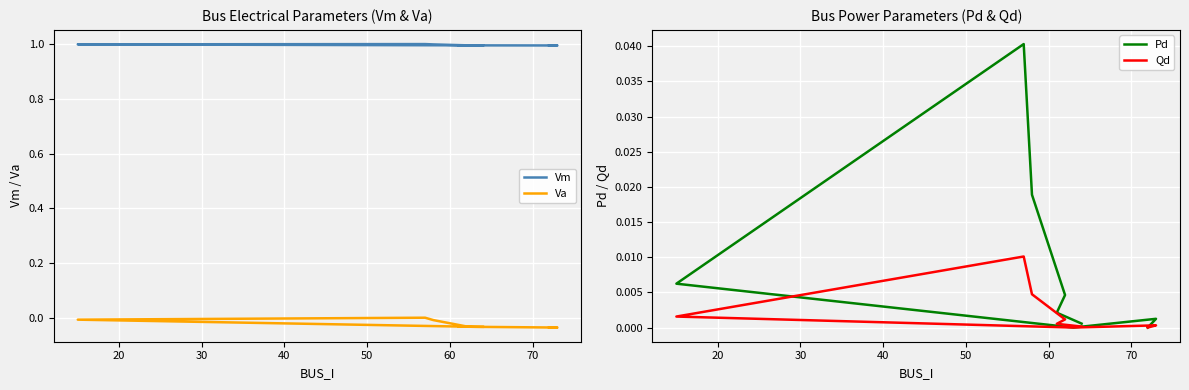

True or false: Qd has more than 1 interior local peaks.

True